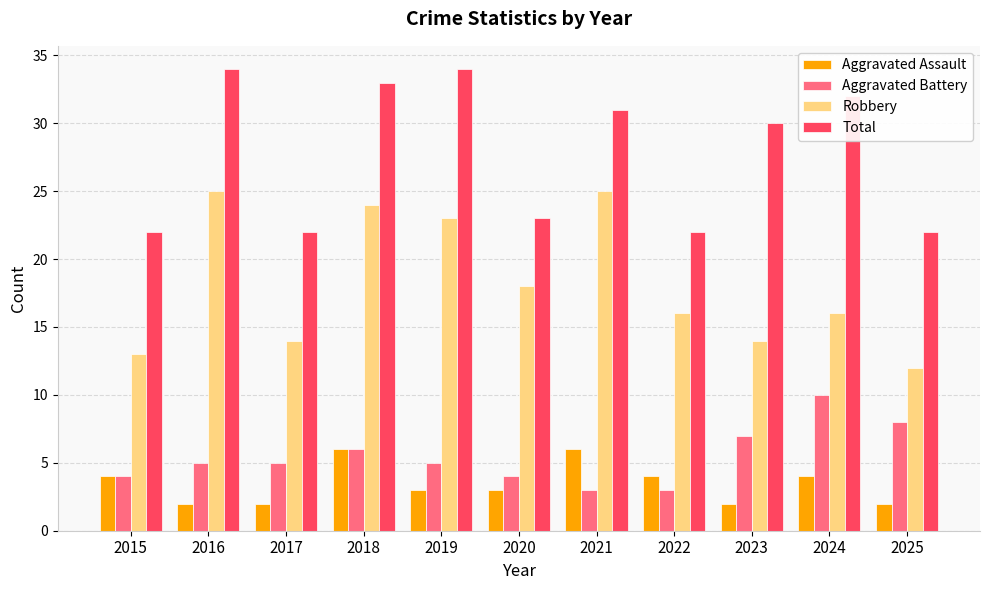

At which category is the sum across all series the highest?

2018